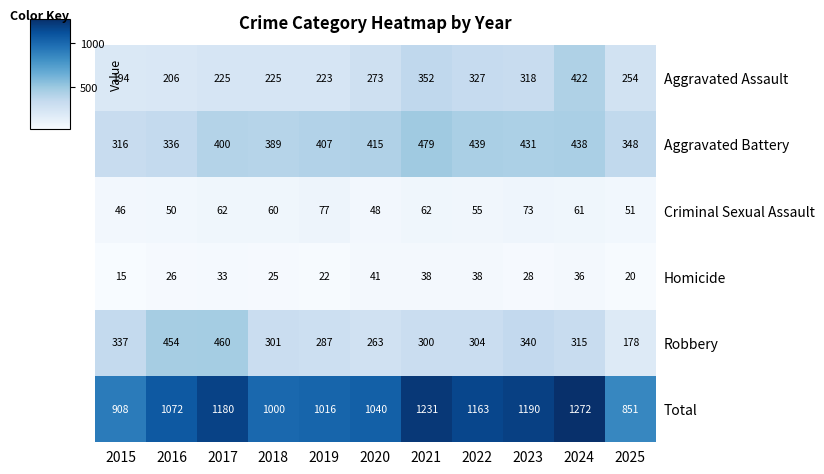

Which category has the lowest value in the Aggravated Battery series?

2015